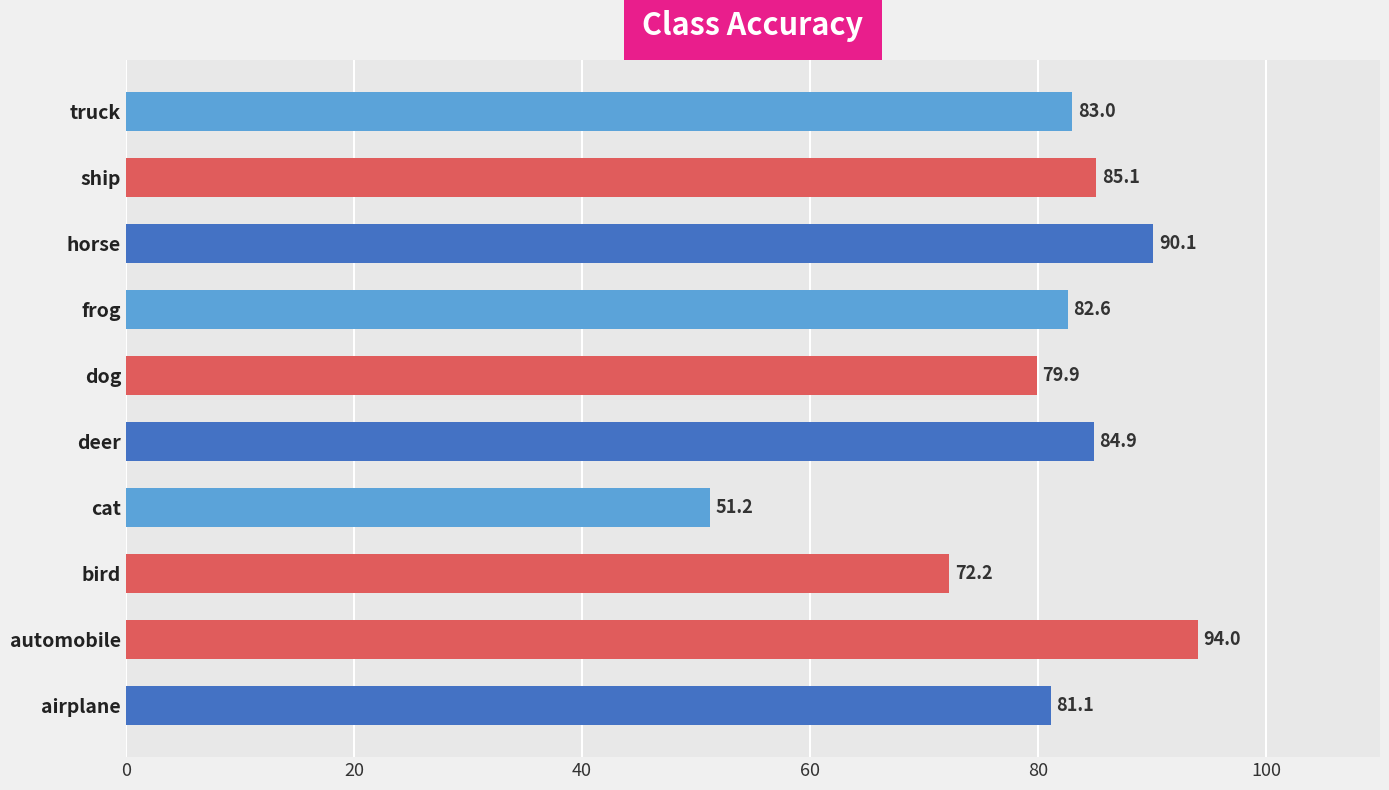

Reading bottom to top, list all the values displayed in this chart.

81.1	94.0	72.2	51.2	84.9	79.9	82.6	90.1	85.1	83.0